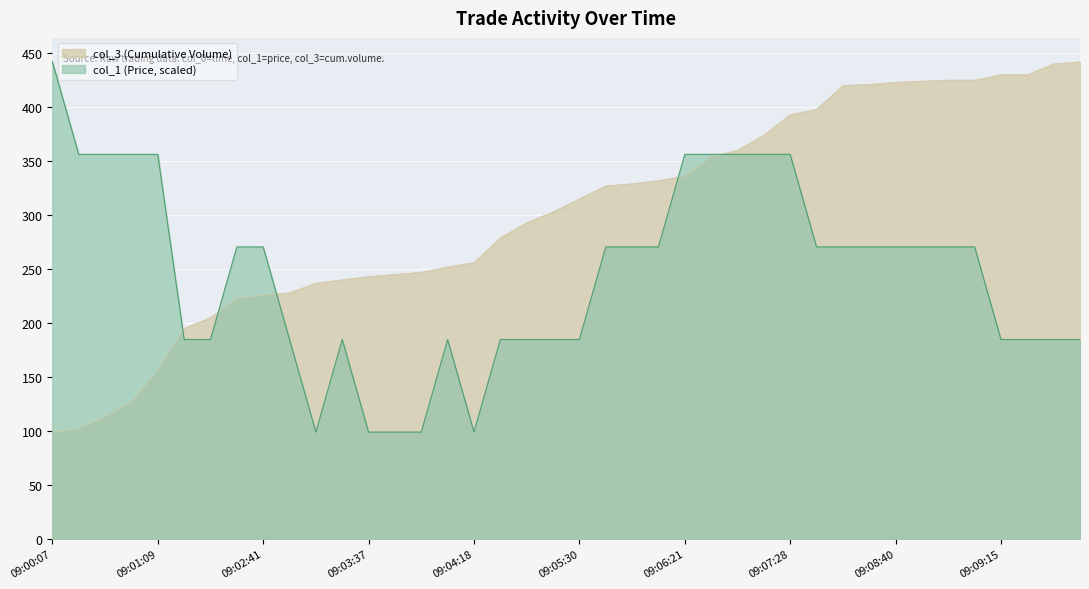

Which has a higher value, 09:06:57 or 09:03:07?

09:06:57